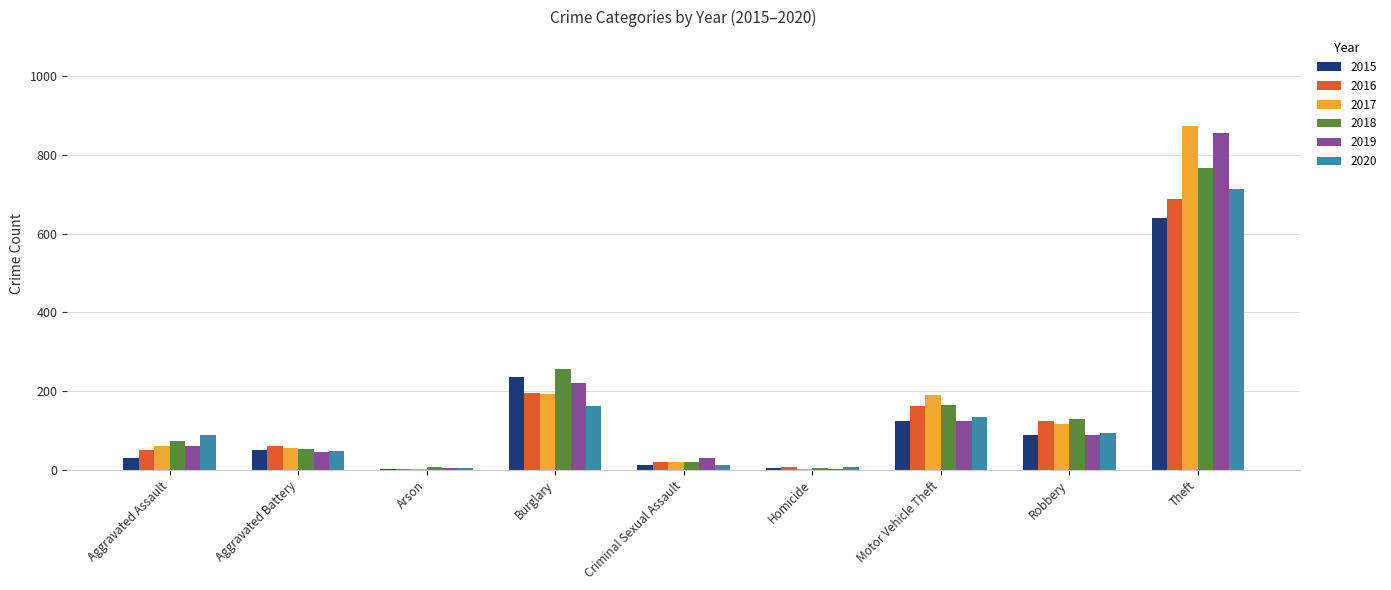

How many series are shown in this chart?

6